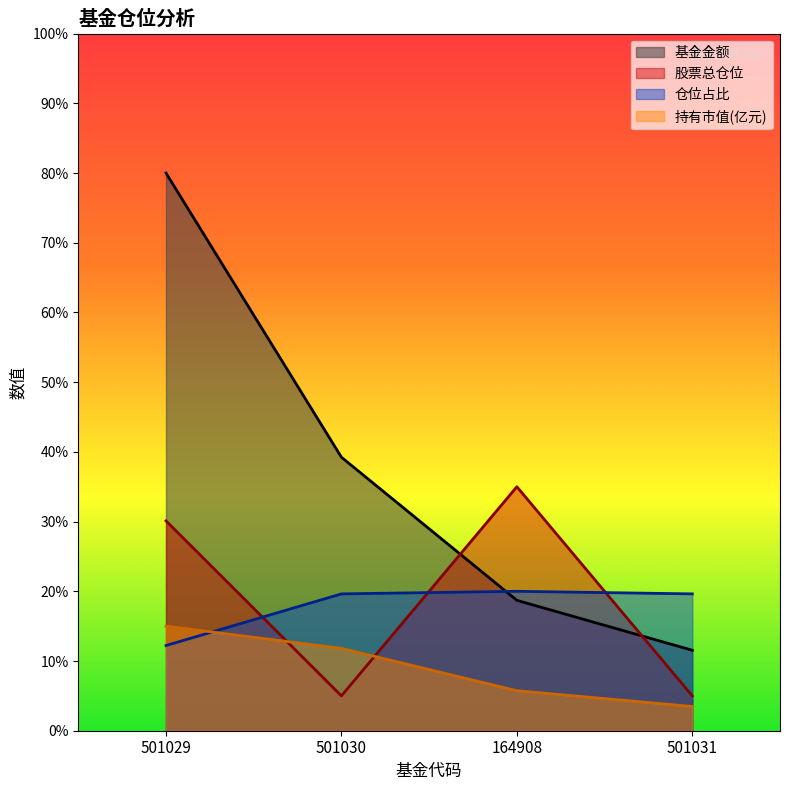

In 仓位占比, how many points are higher than both neighbors (excluding endpoints)?

1